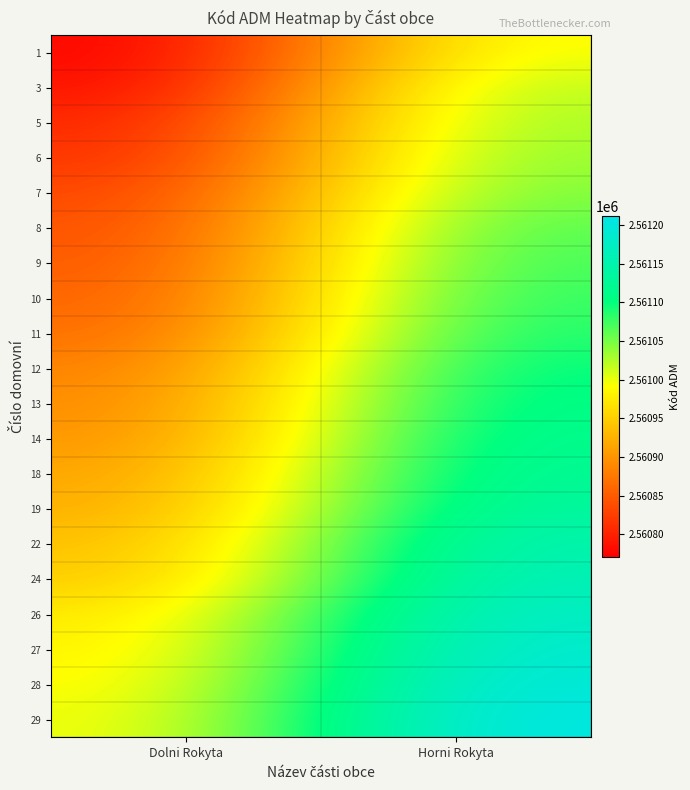

At how many categories does at least one series exceed 2560792?

2